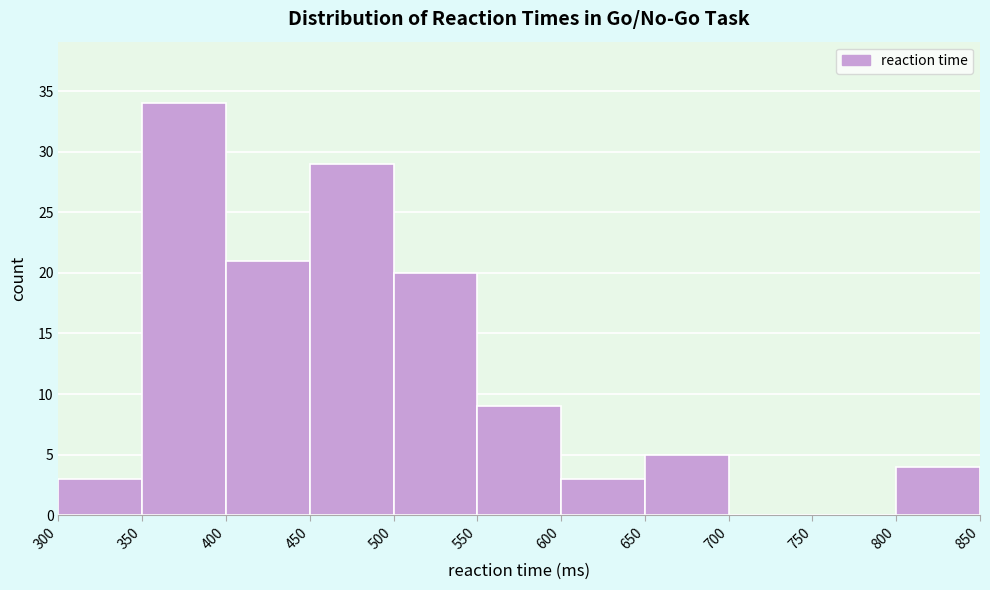

Reading left to right, list every bar in this chart as the range it spans on the x-axis followed by its height. The values are not printed on the chart, so give them approximately, as read against the axis.

300 to 350: 3
350 to 400: 34
400 to 450: 21
450 to 500: 29
500 to 550: 20
550 to 600: 9
600 to 650: 3
650 to 700: 5
700 to 750: 0
750 to 800: 0
800 to 850: 4